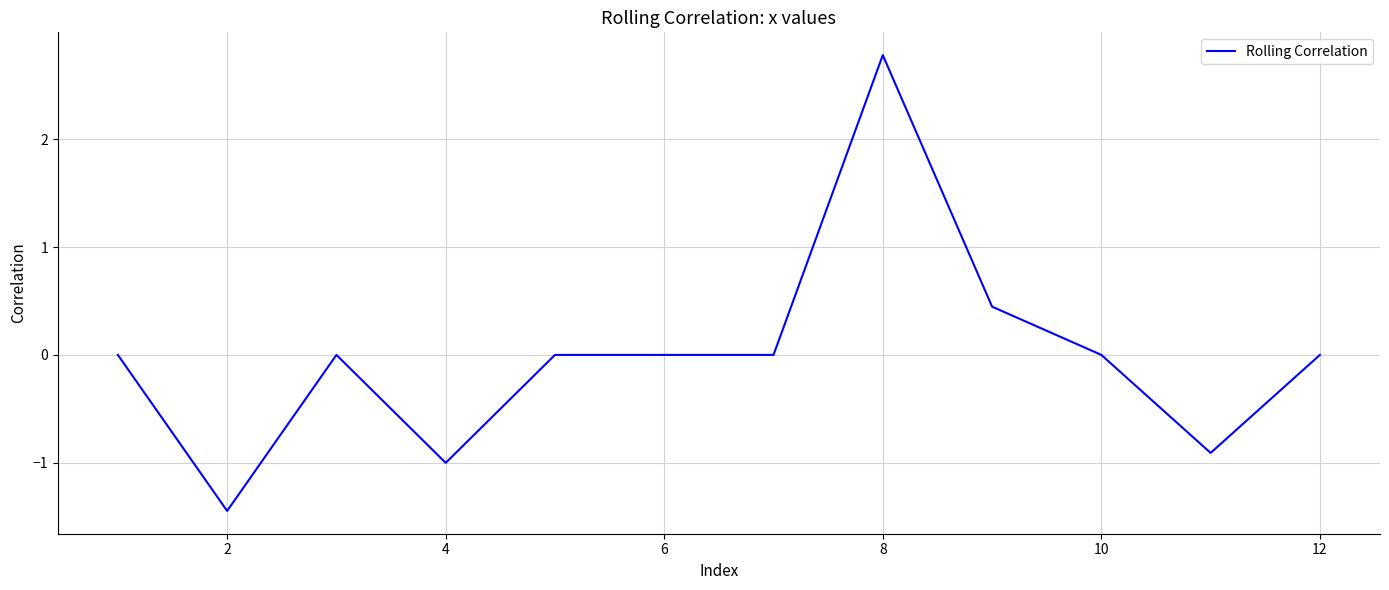

What is the greatest value displayed?

2.8